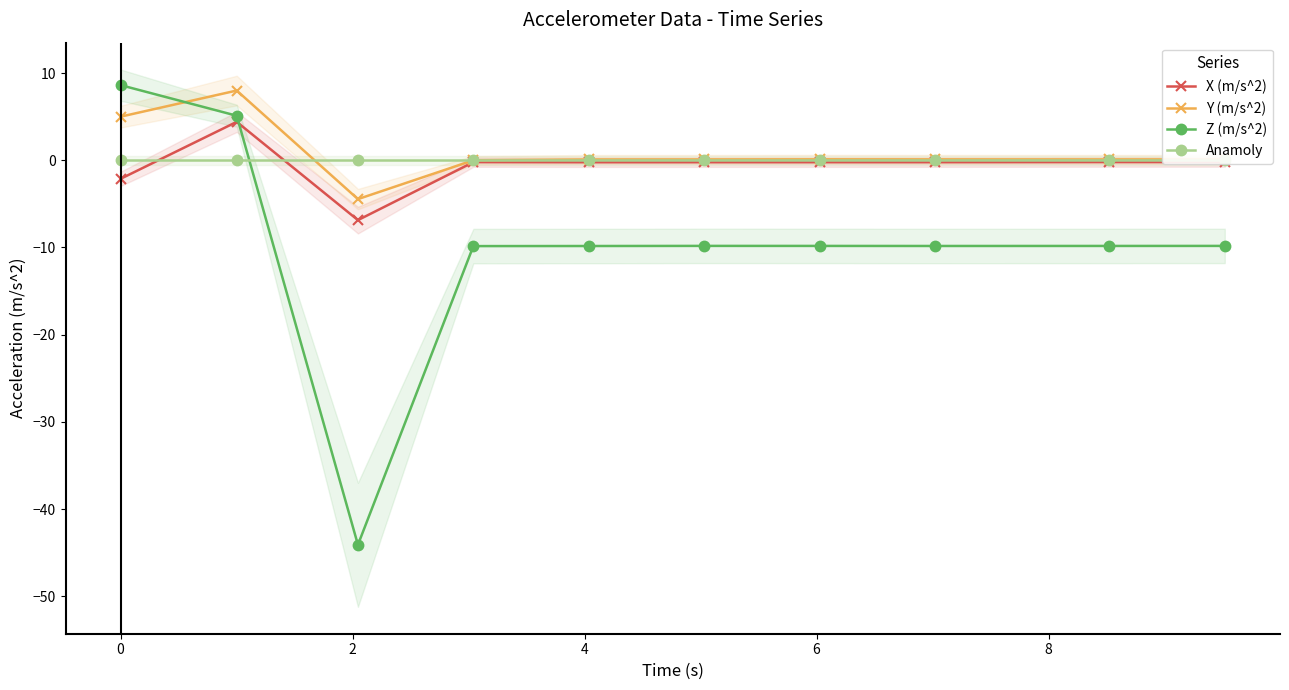

How many categories are shown in the chart?

10